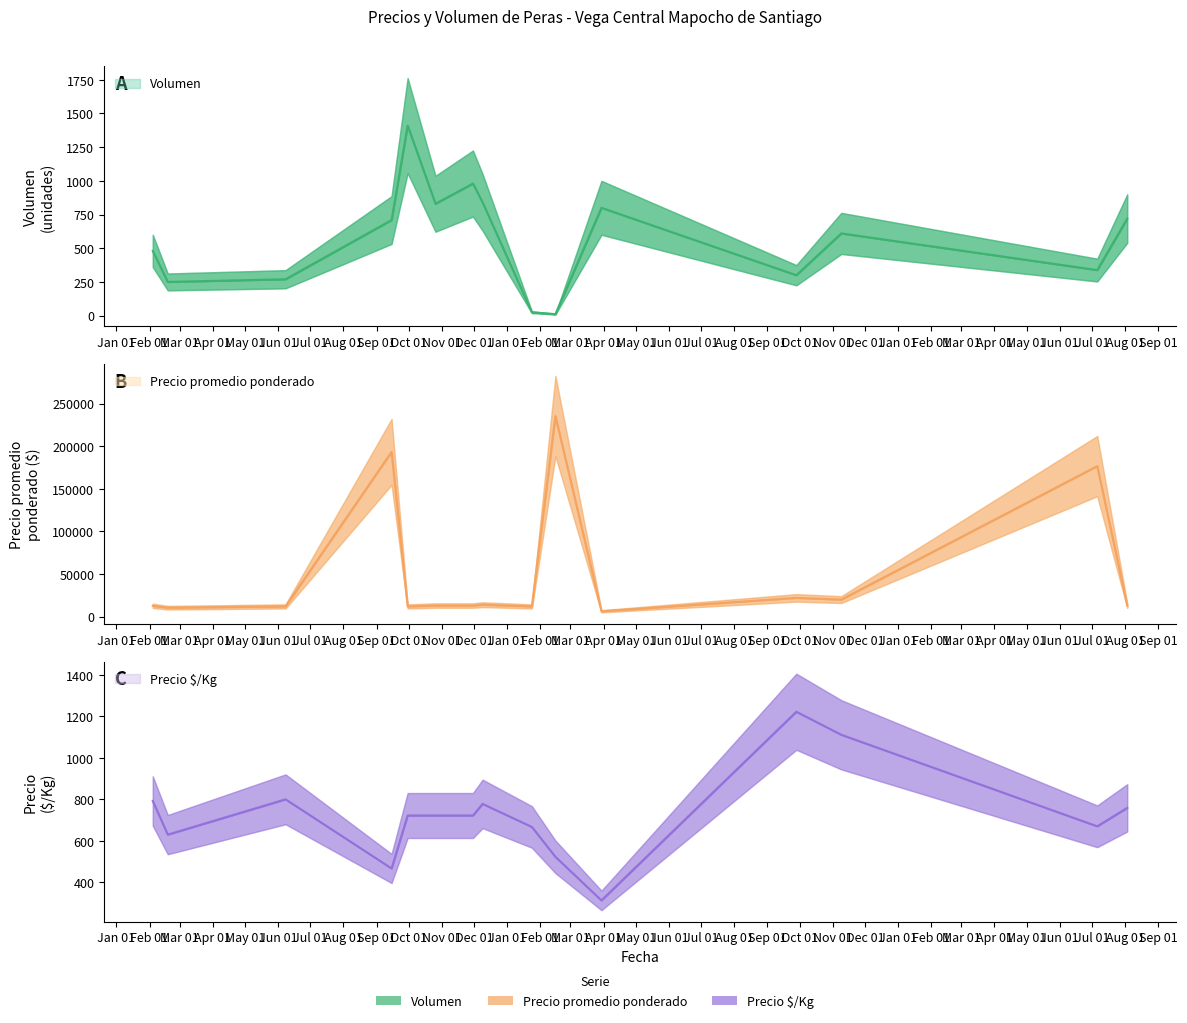

What are all the series names shown in the legend?

Volumen, Precio promedio ponderado, Precio $/Kg